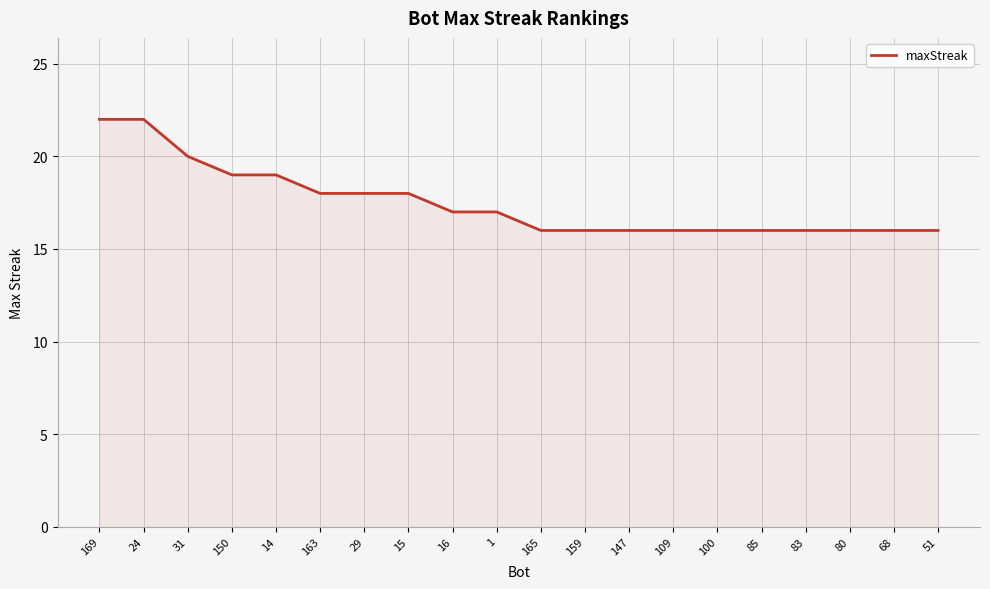

Is it true that the value at 83 is 7?

False